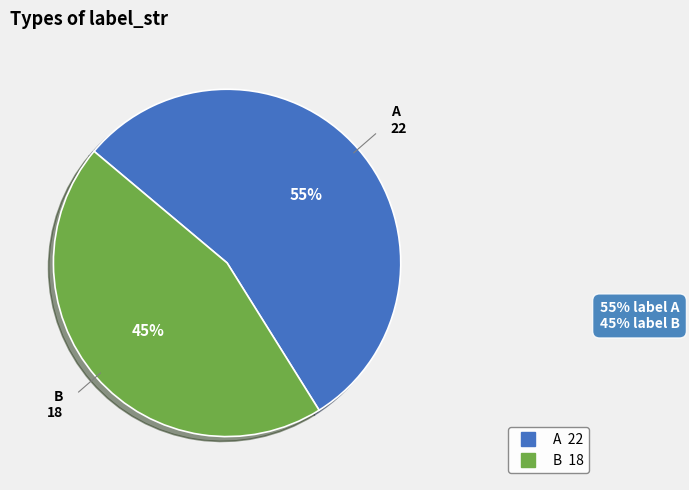

Is it true that A is 63% of the pie?

False